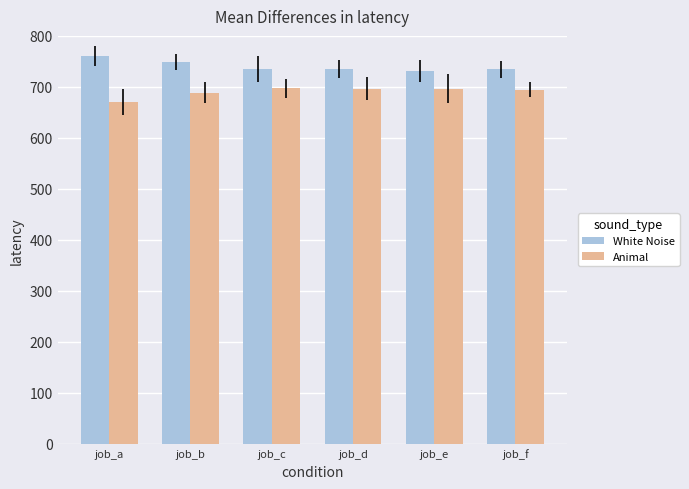

What is the difference between the highest and lowest values at job_f?

39.4